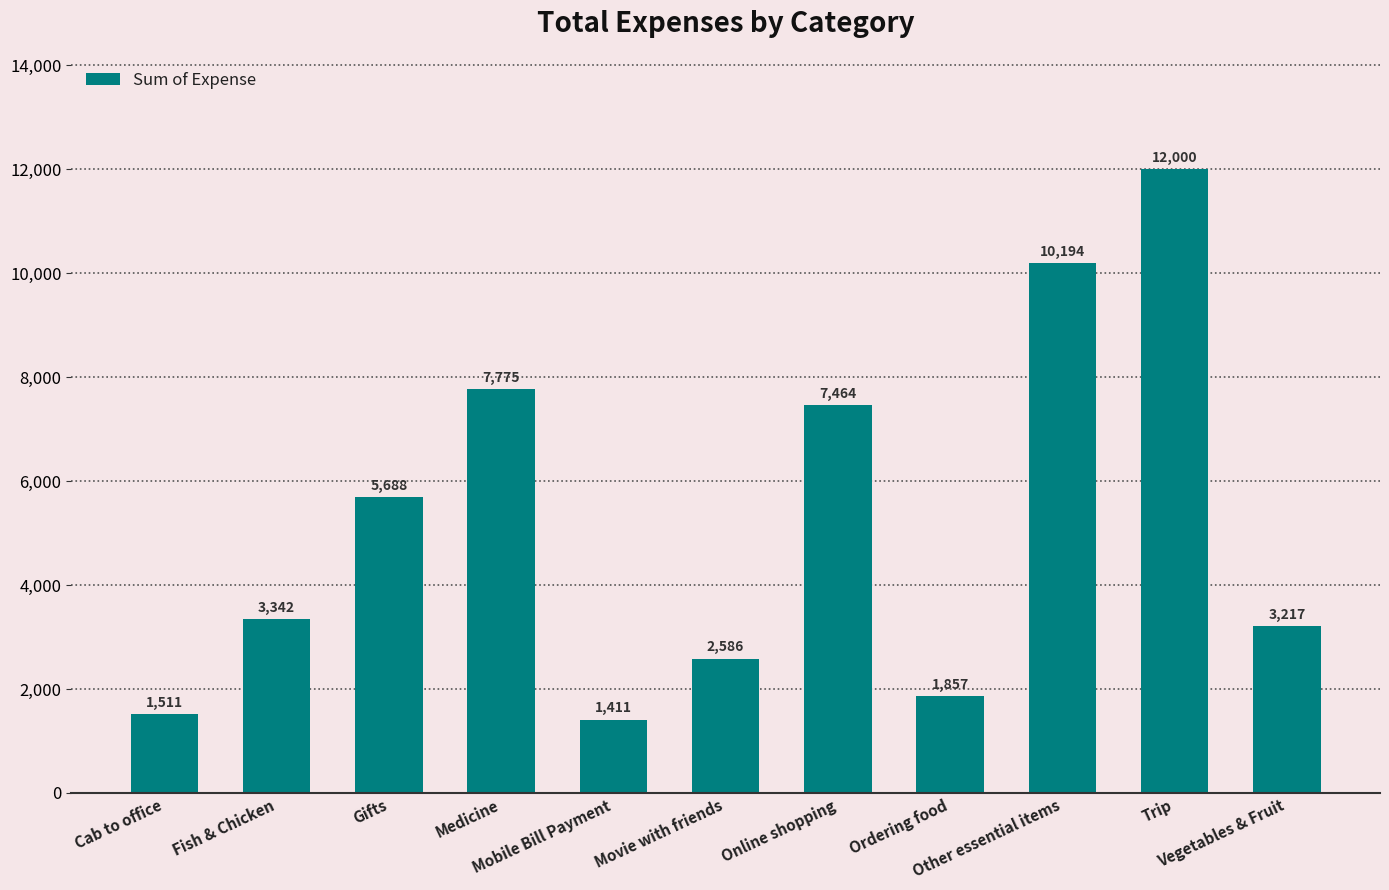

Is it true that the value at Fish & Chicken is 1333.3?

False